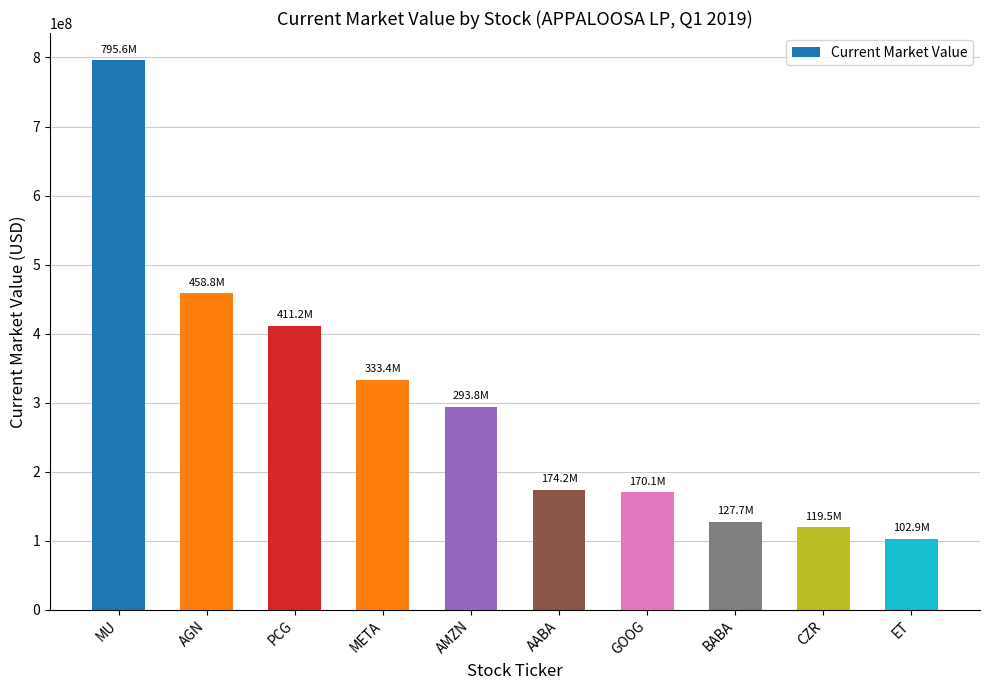

Reading right to left, transcribe all the data shown in this chart.

102945000	119464000	127715000	170130000	174182000	293824000	333380000	411162000	458829000	795603000